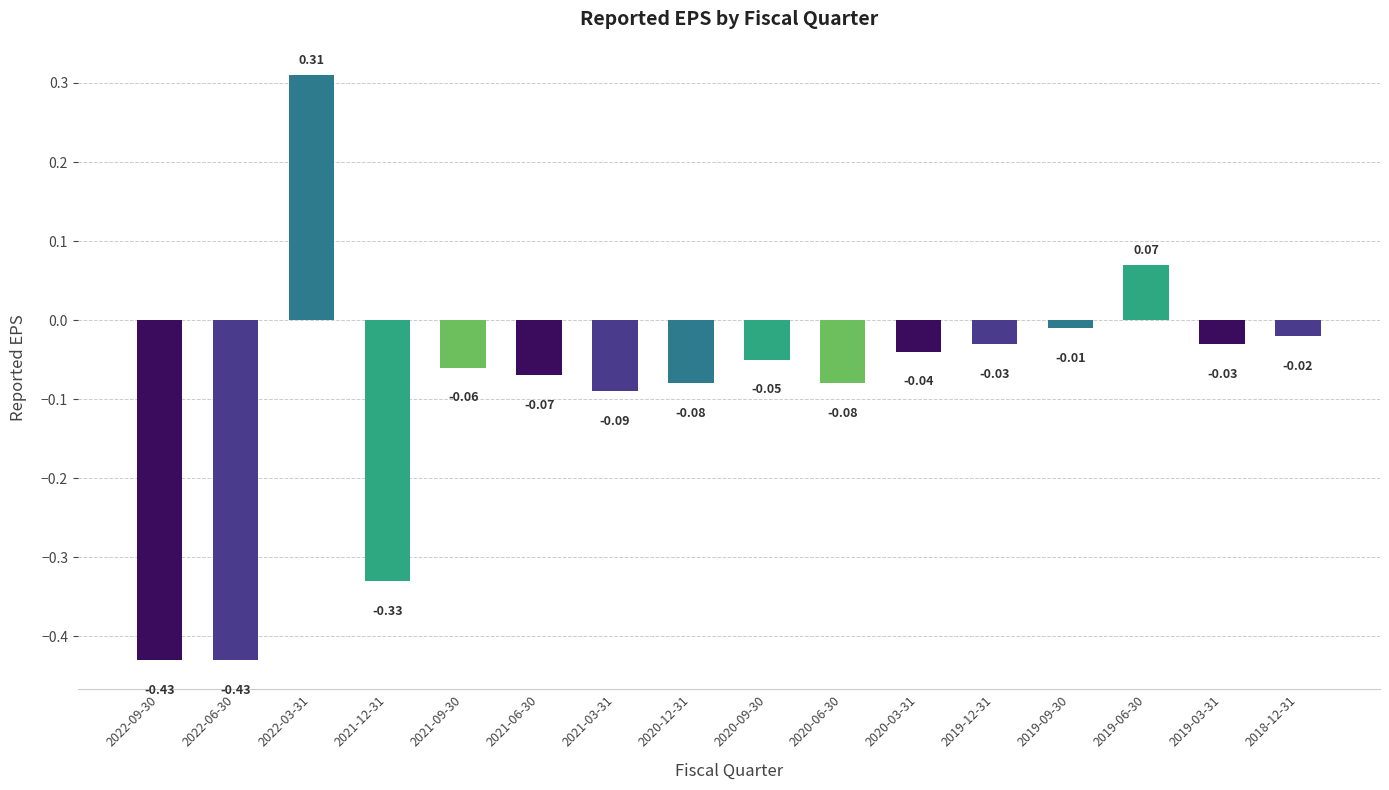

How many bars are there in total?

16